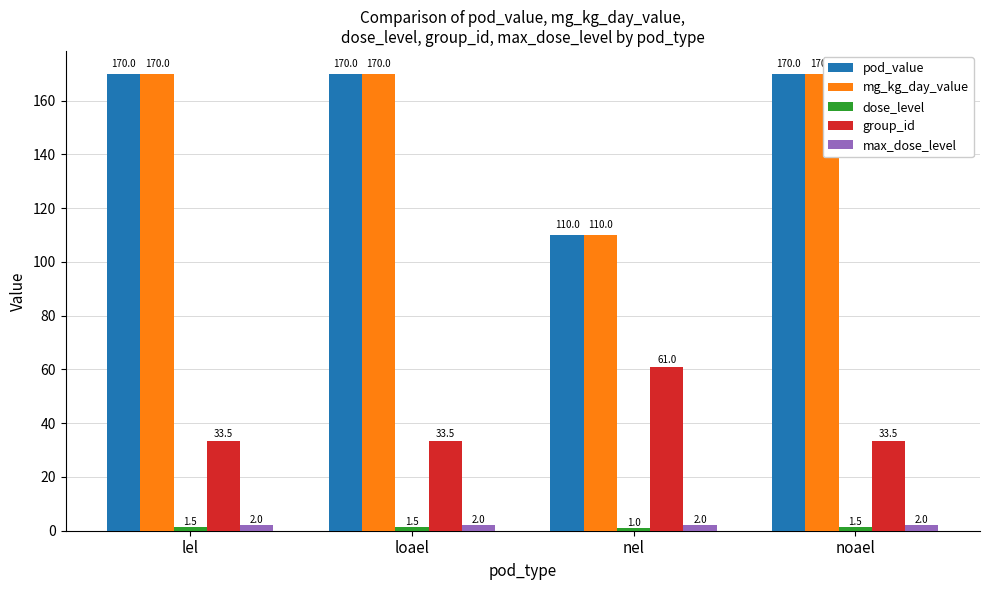

Which category has the lowest value across all series?

nel